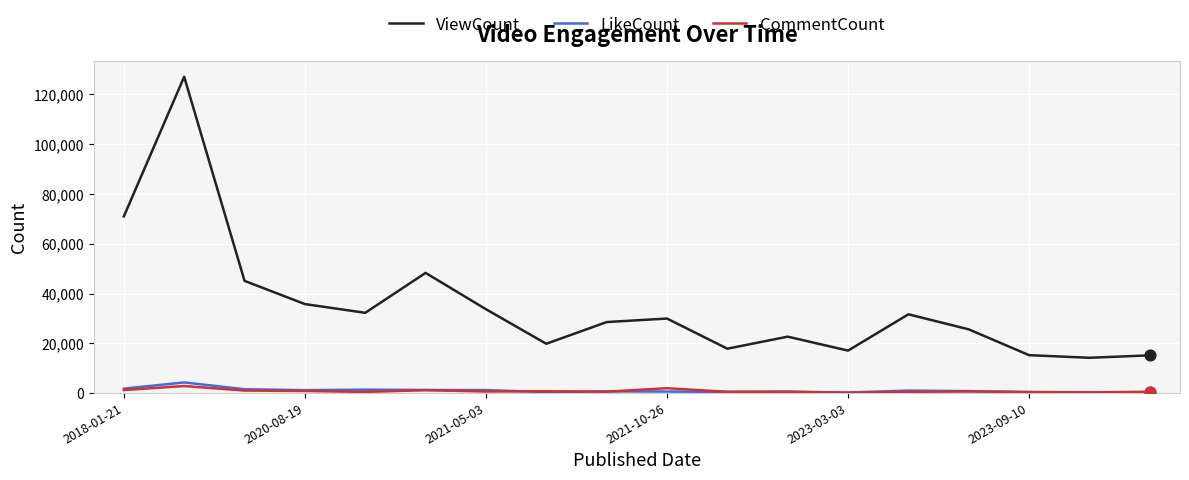

At how many categories does at least one series exceed 96032?

1